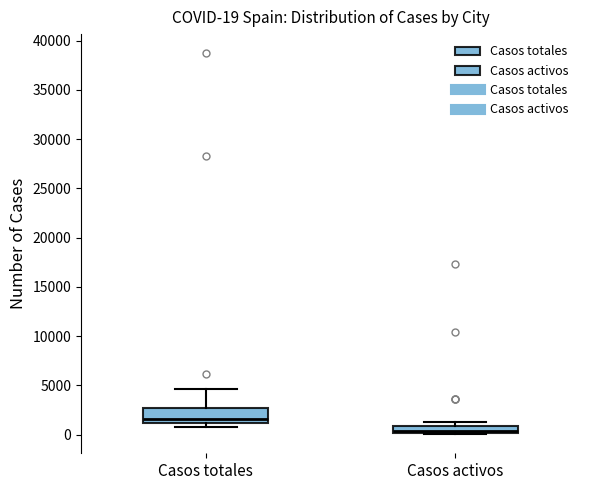

Which box has the highest median line?

Casos totales